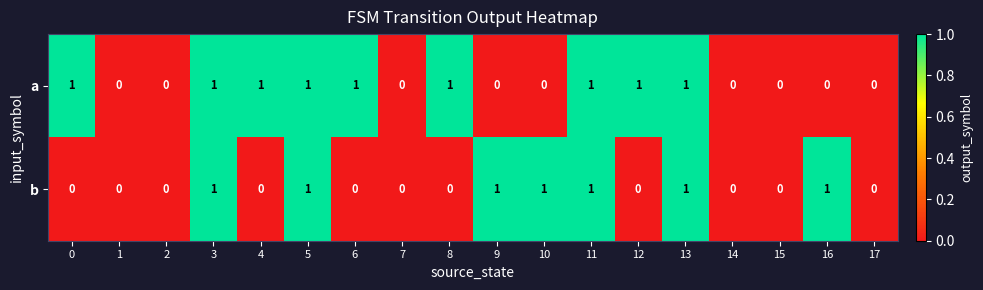

Which series has the largest total across all categories?

a